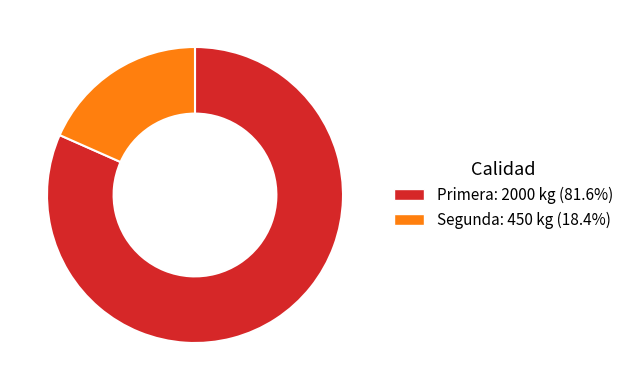

Combined, do Segunda: 450 kg (18.4%) and Primera: 2000 kg (81.6%) account for over 50%?

Yes